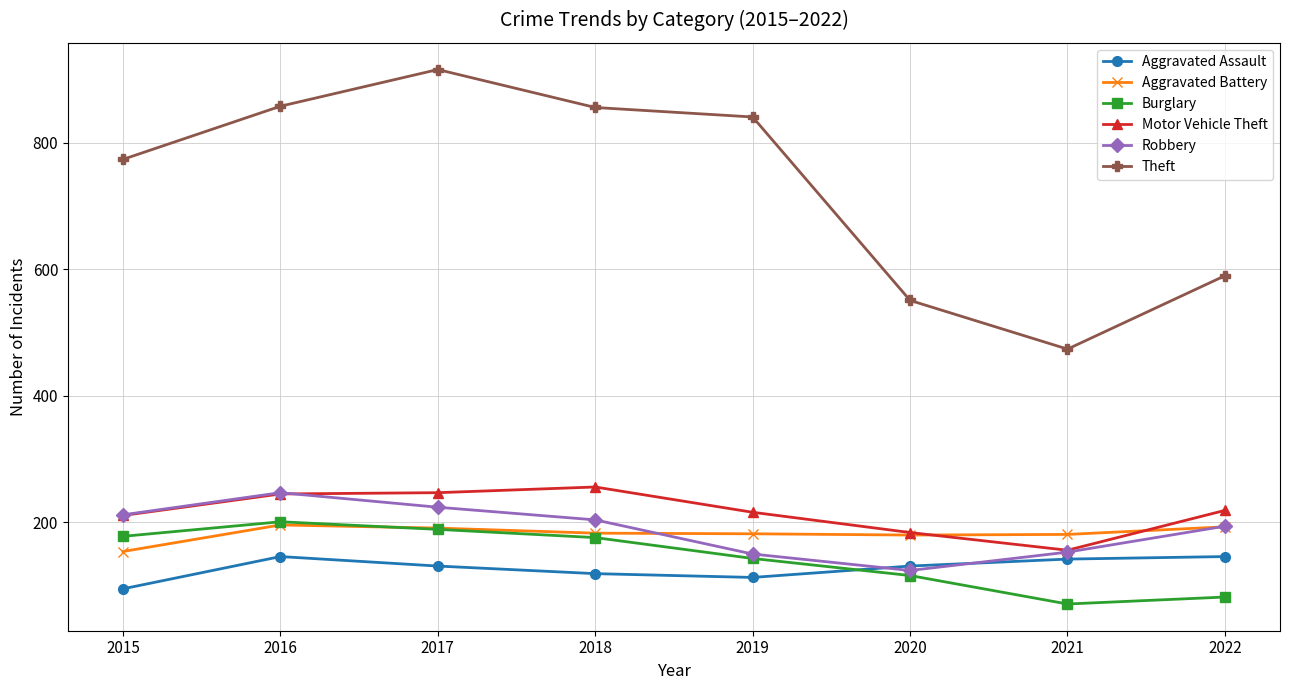

At which category does Burglary reach its first local peak?

2016